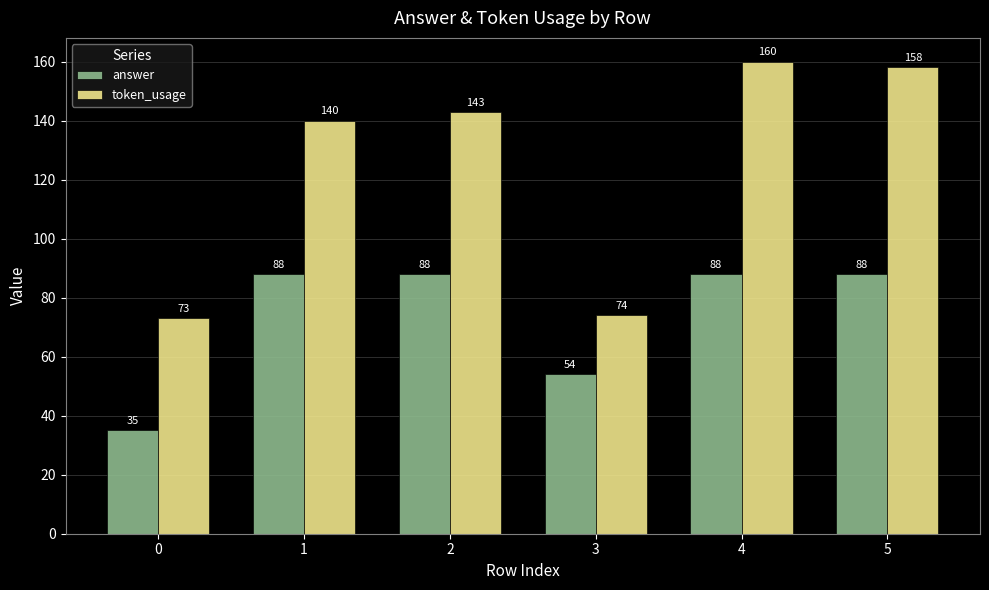

Rank the series by their maximum value, from highest to lowest.

token_usage, answer